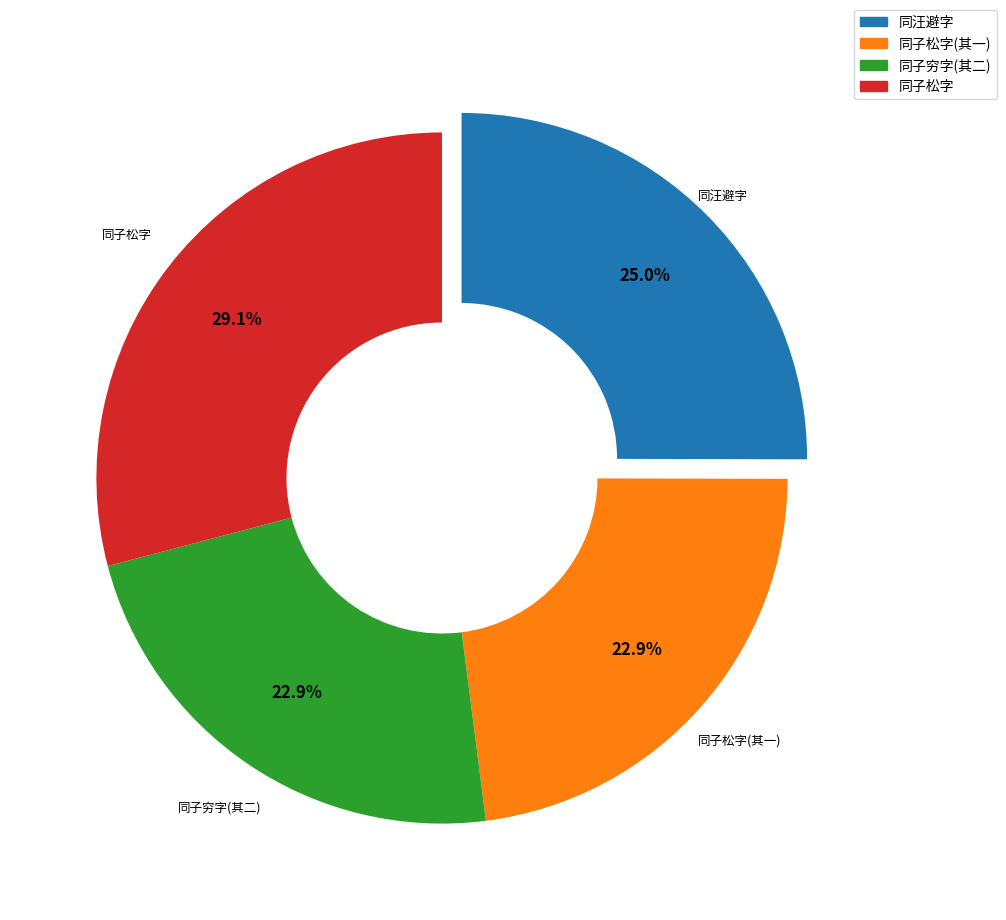

Is there a majority slice in this chart?

No